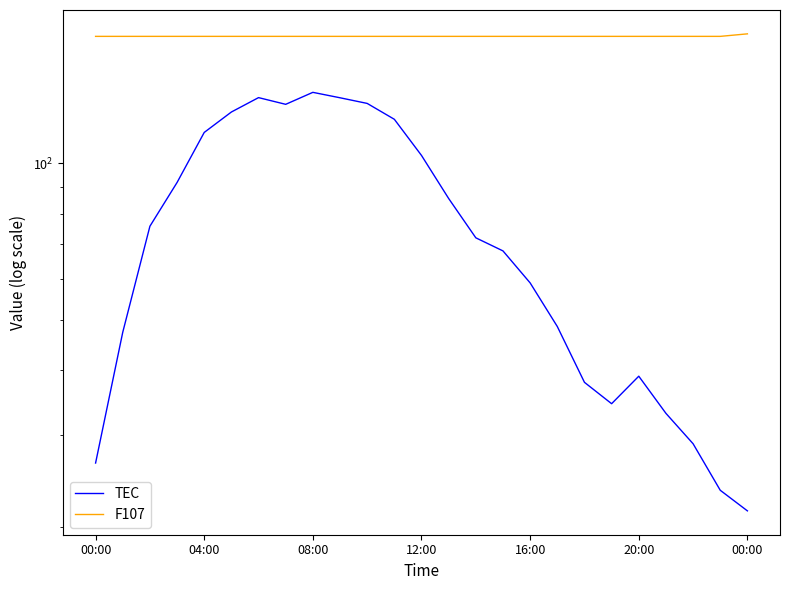

True or false: TEC and F107 cross at least once.

False